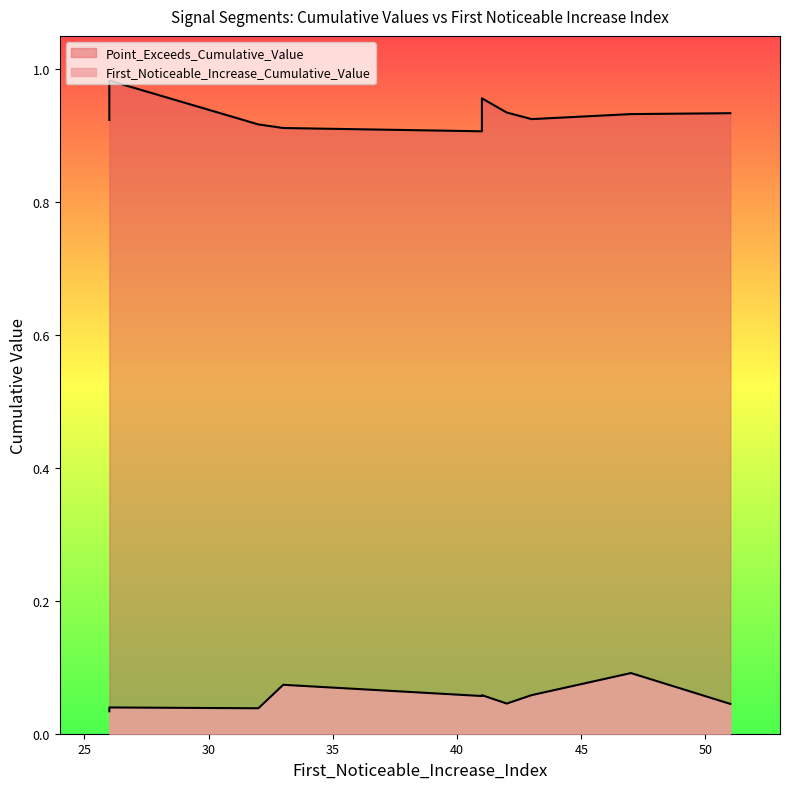

What is the total value across all series at 51?

1.0